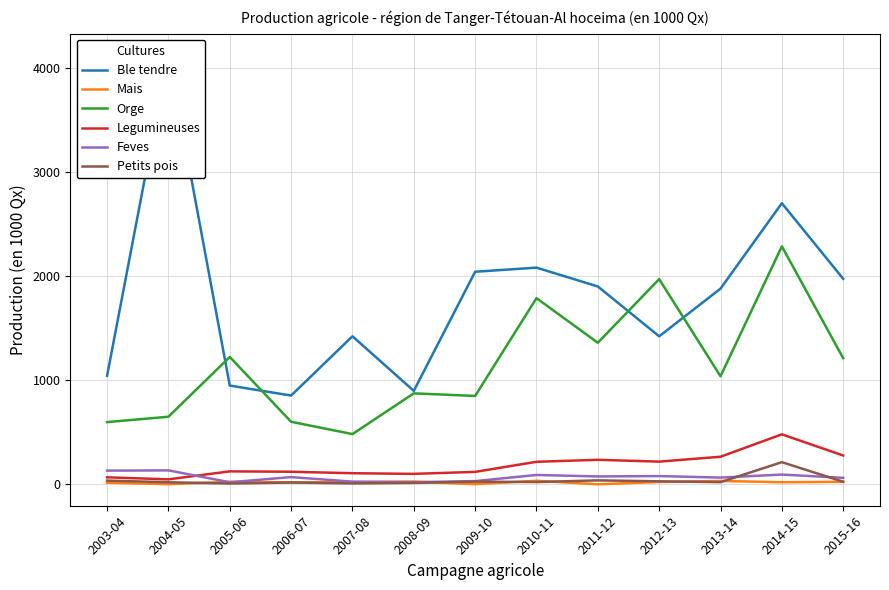

At which category does Mais reach its first local valley?

2004-05